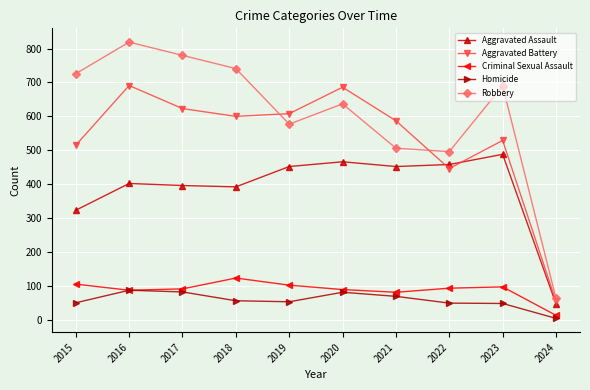

What are all the series names shown in the legend?

Aggravated Assault, Aggravated Battery, Criminal Sexual Assault, Homicide, Robbery